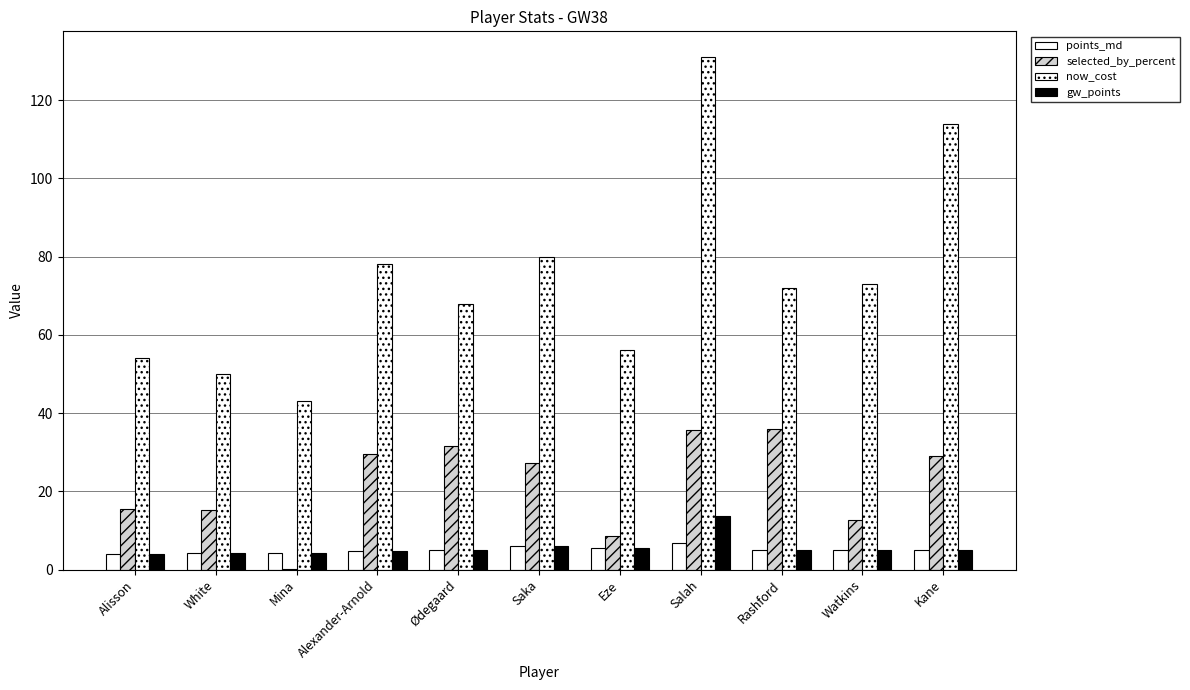

How many groups of bars are there?

11